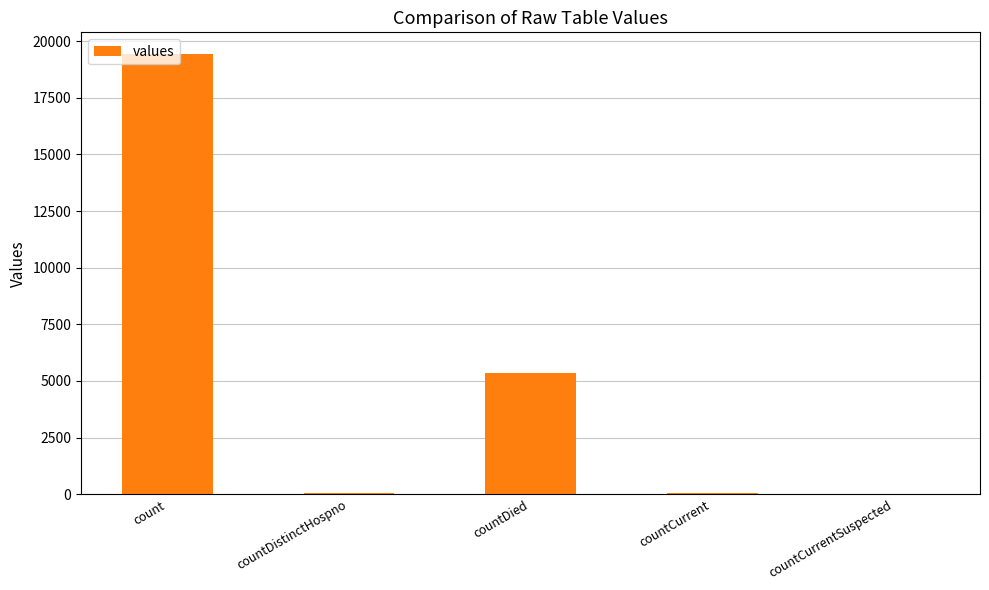

Is it true that the value at count is 19420?

True